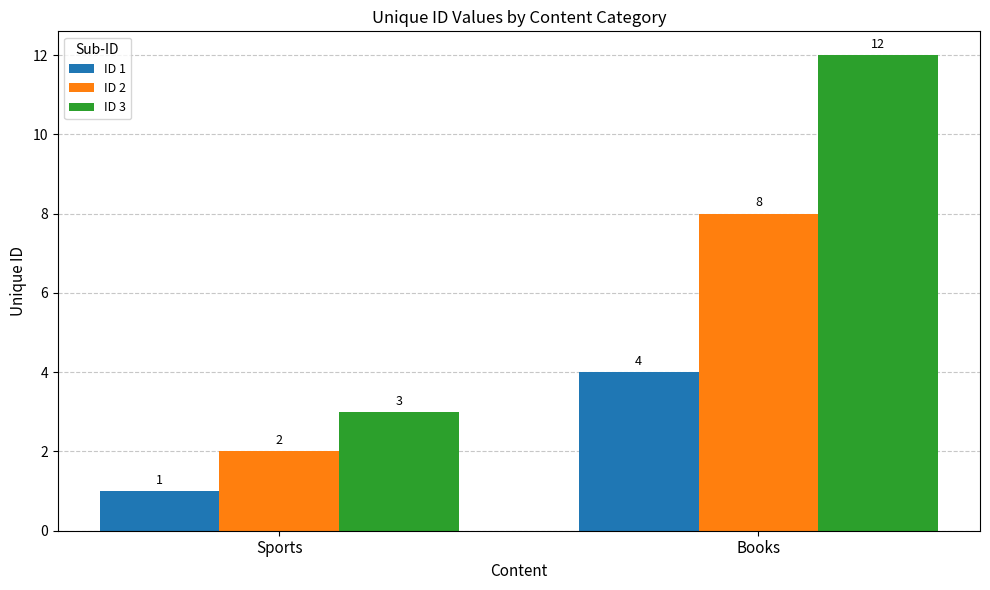

Which series has the widest spread of values?

ID 3